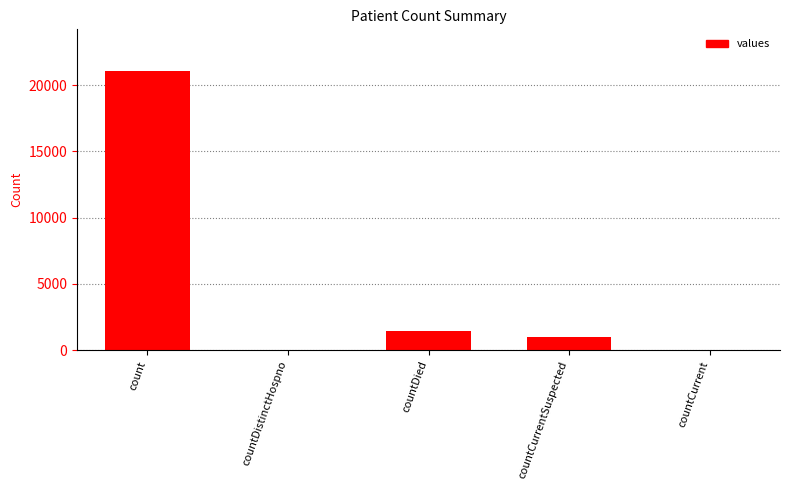

Where is the data nearest to the value 10525?

countDied